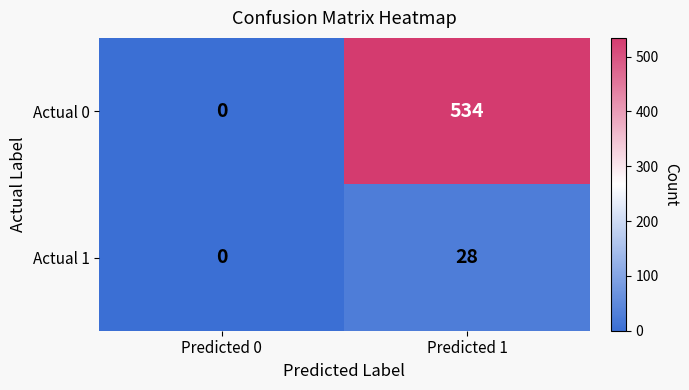

List the series in order of their peak value, highest first.

Actual 0, Actual 1